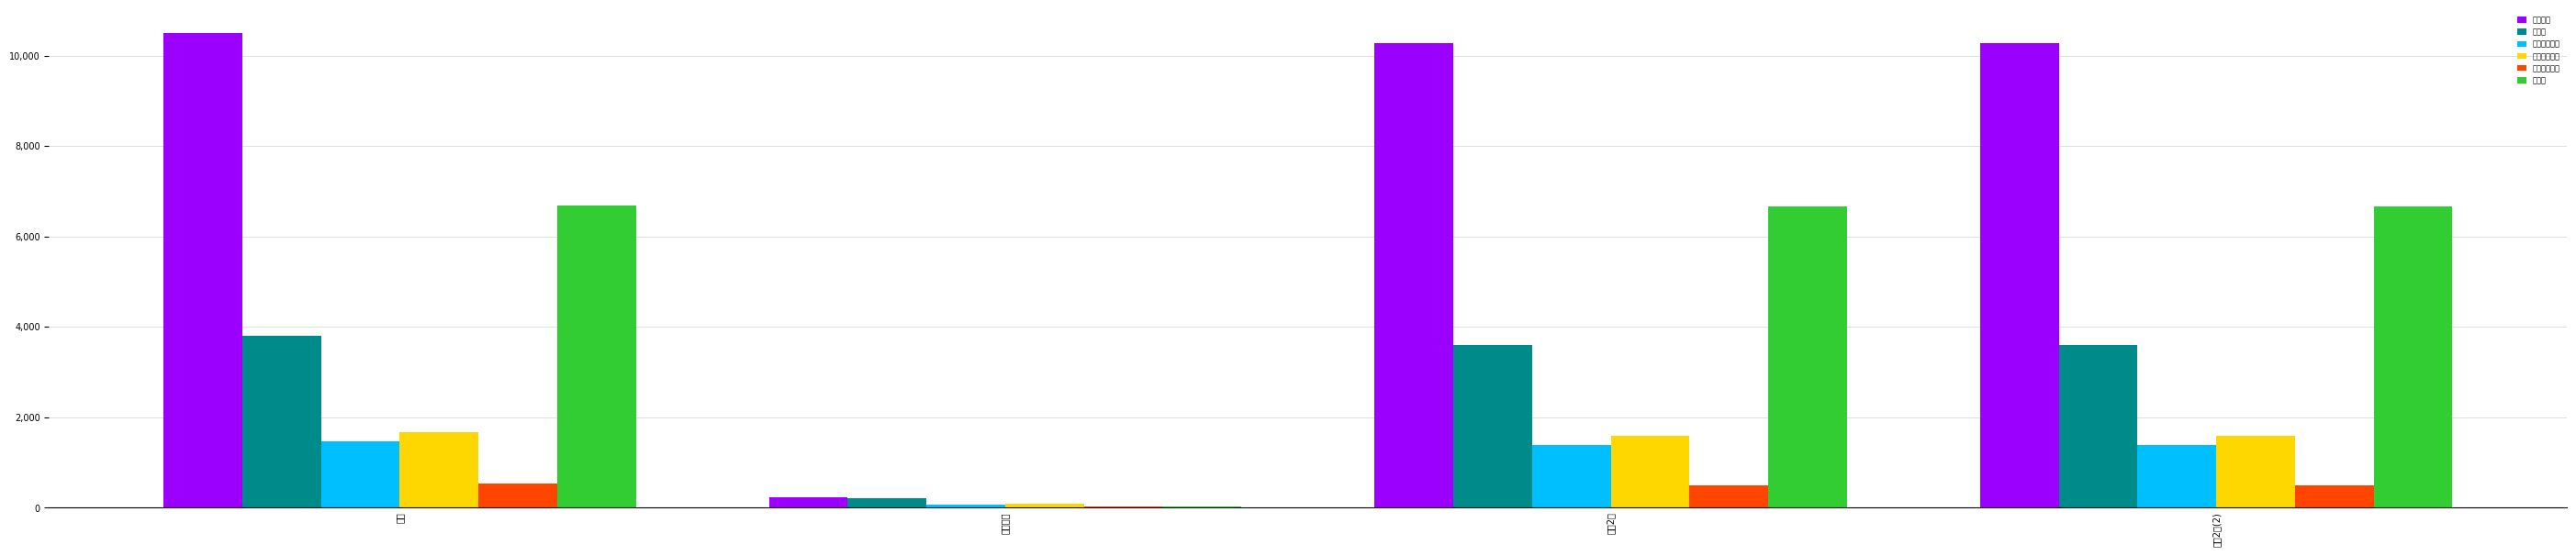

Which category has the highest value across all series?

합계